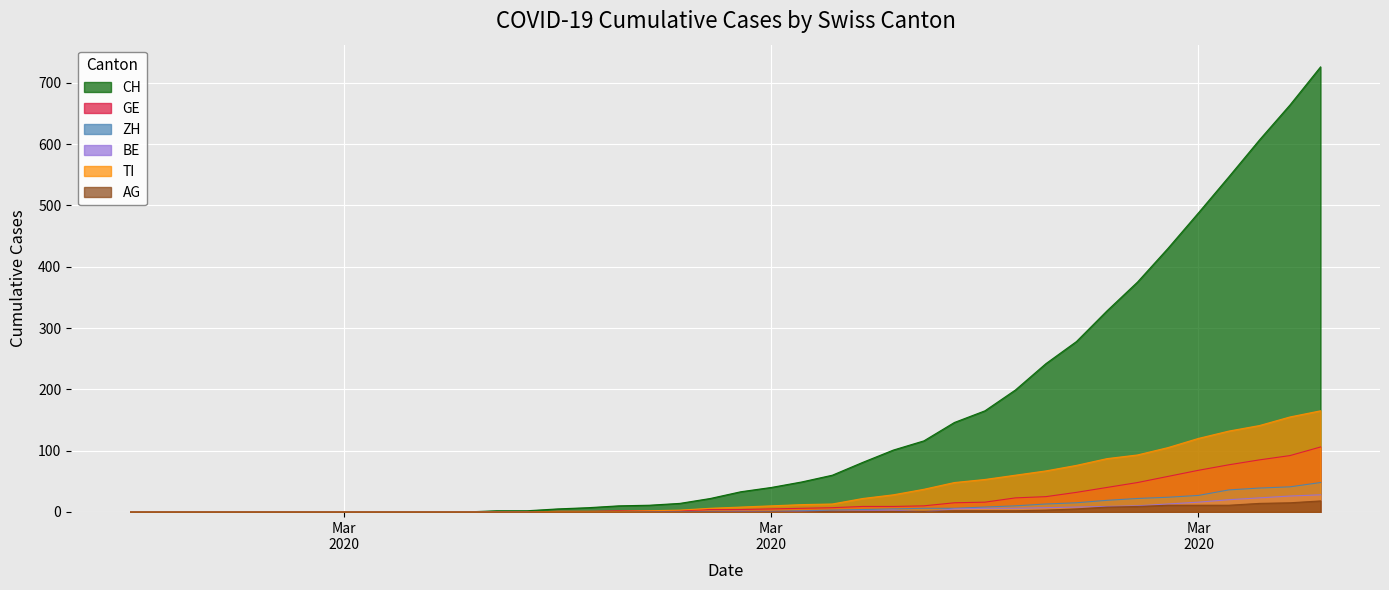

True or false: GE has more than 2 interior local peaks.

False